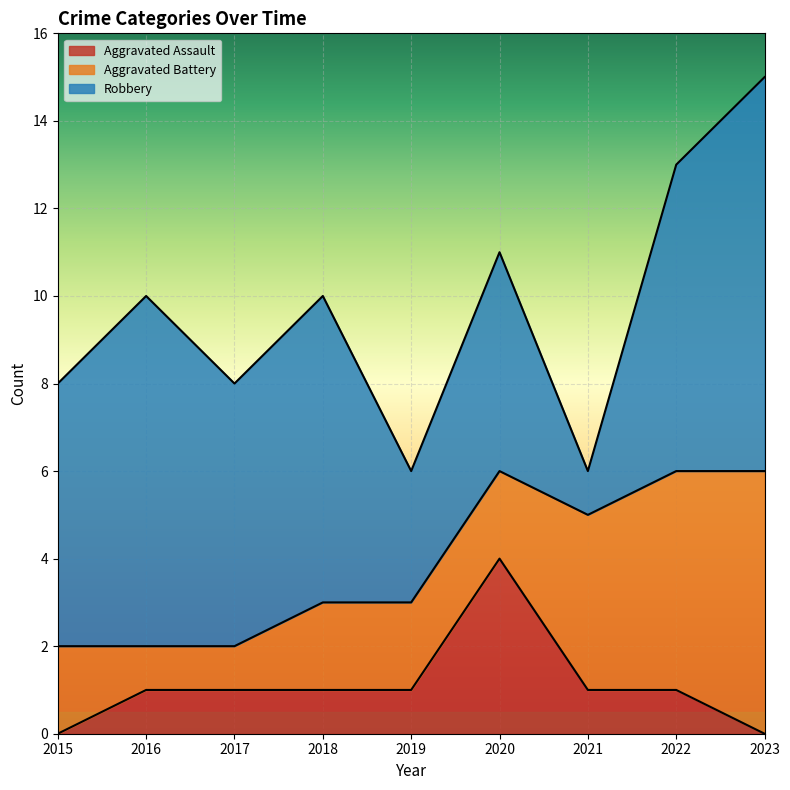

What is the sum of the Aggravated Battery values at 2022 and 2021?

9